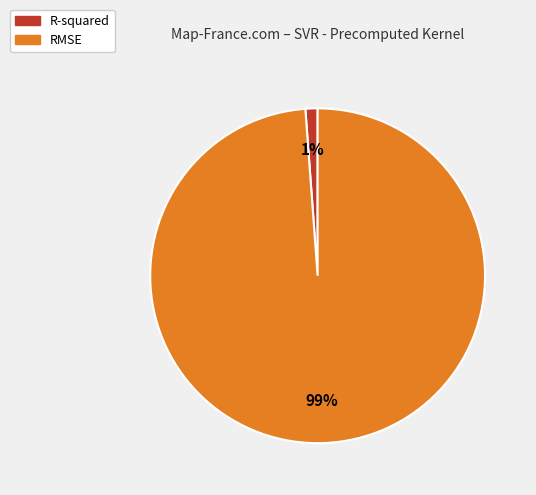

Combined, do R-squared and RMSE account for over 50%?

Yes